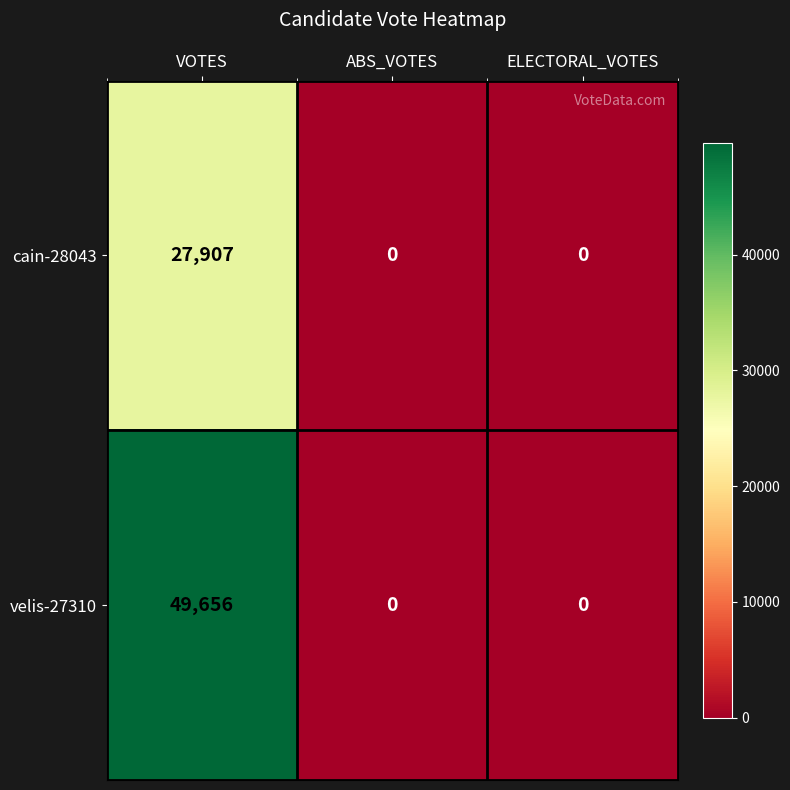

Rank the series by their average value, from lowest to highest.

cain-28043, velis-27310